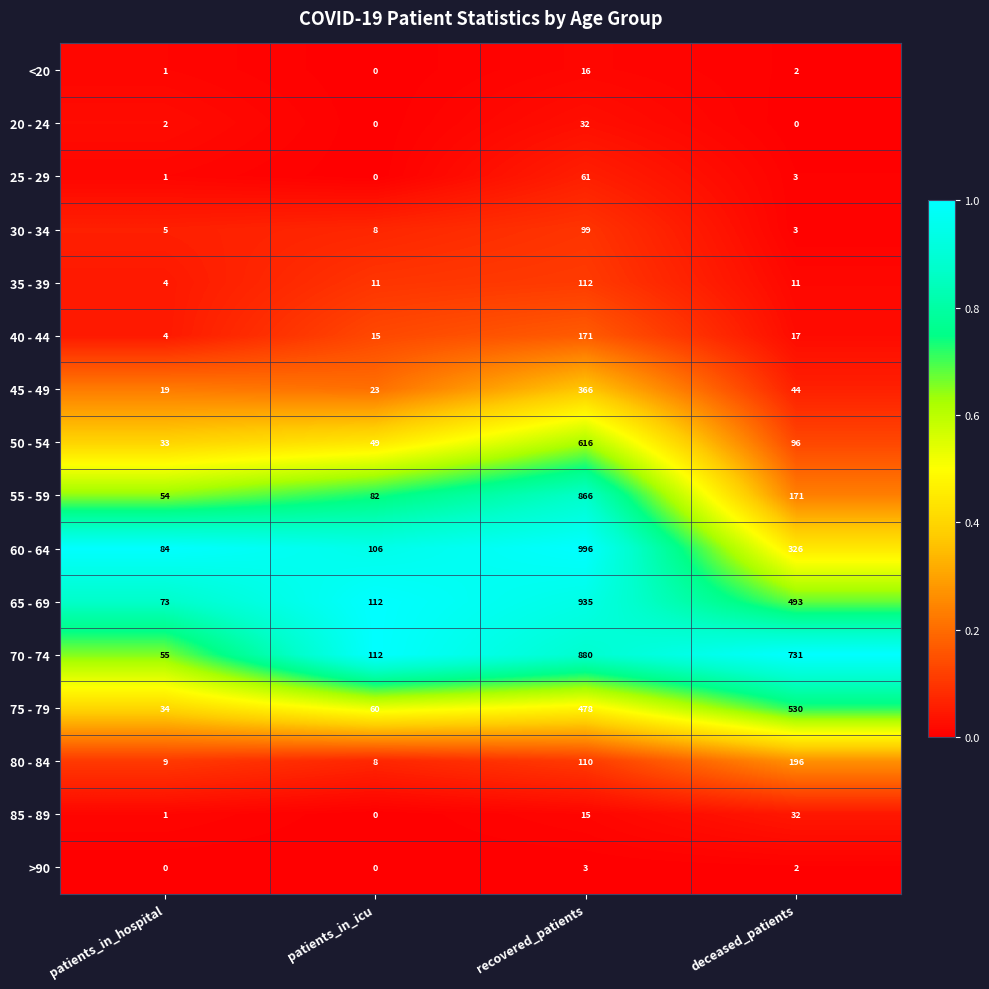

What is the greatest value displayed?

996